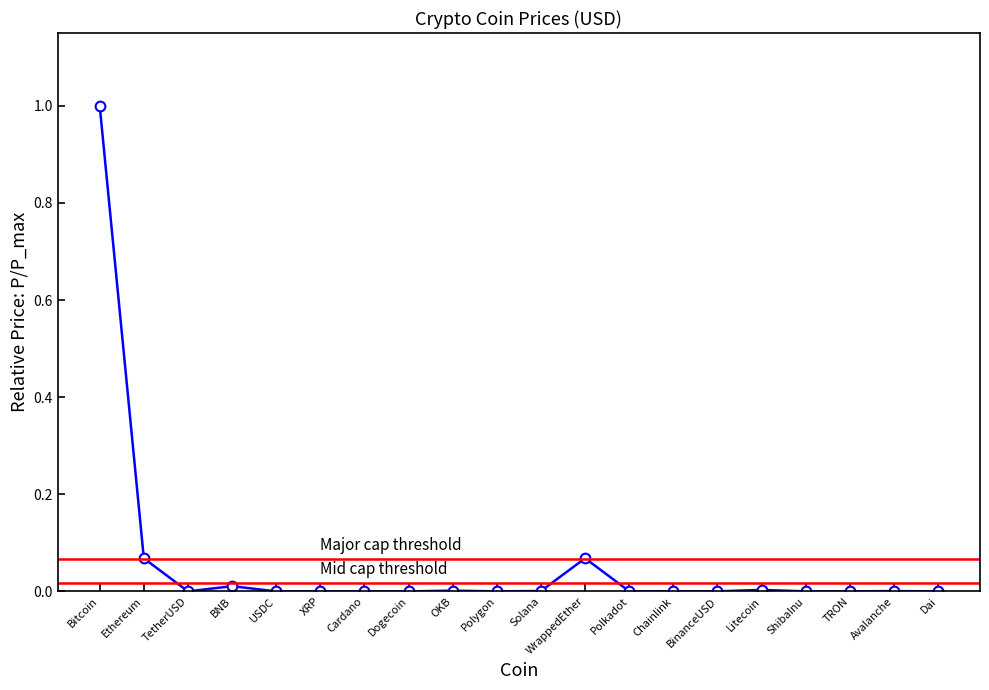

True or false: the data shows 0.0 at Polkadot.

True